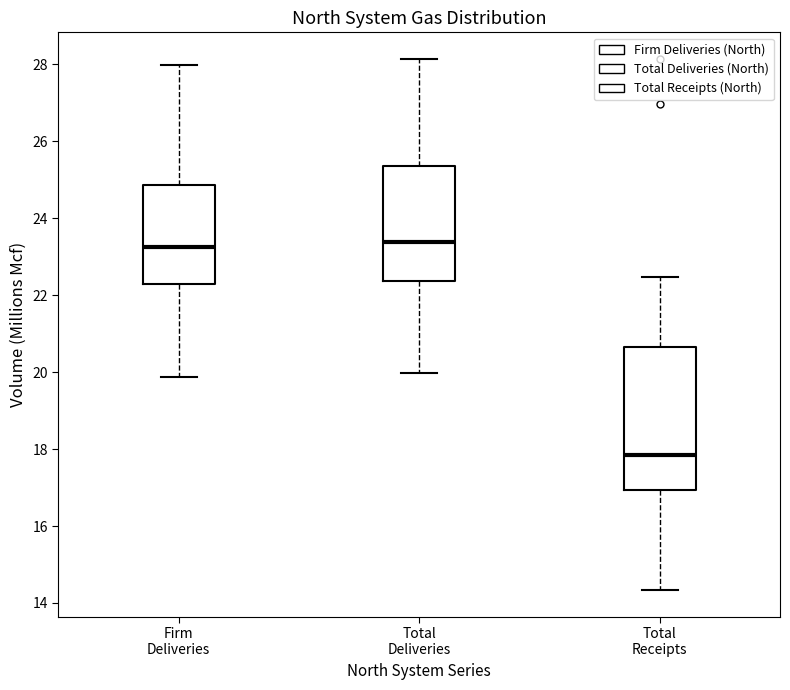

Comparing the boxes themselves (not the whiskers), which one is the tallest?

Total Receipts